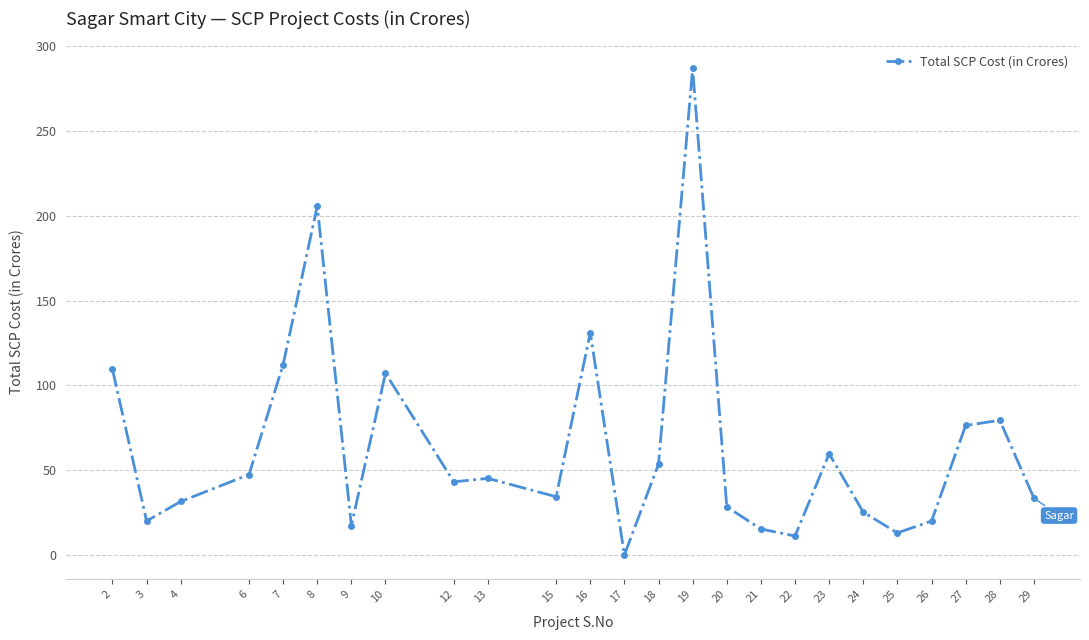

Where is the data nearest to the value 143?

16